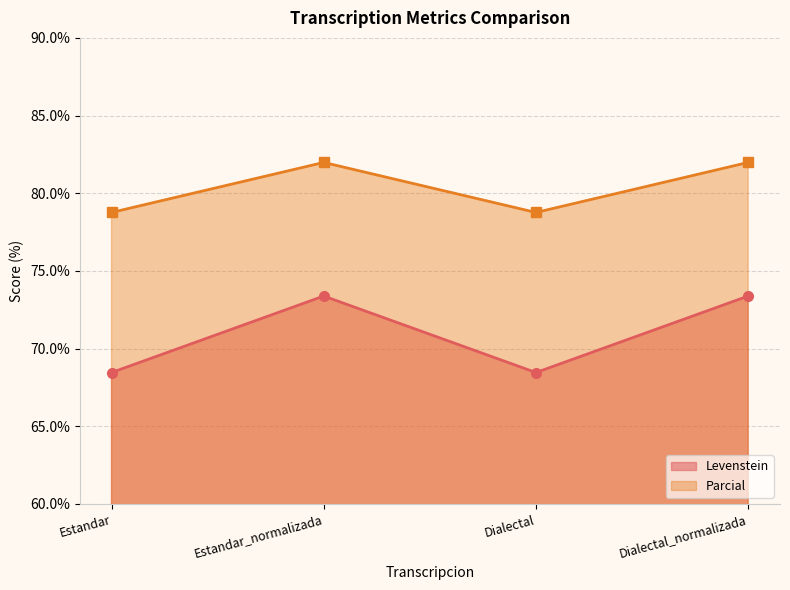

Reading right to left, what are all the values shown in this chart?

Levenstein: 73.4	68.5	73.4	68.5
Parcial: 82.0	78.8	82.0	78.8